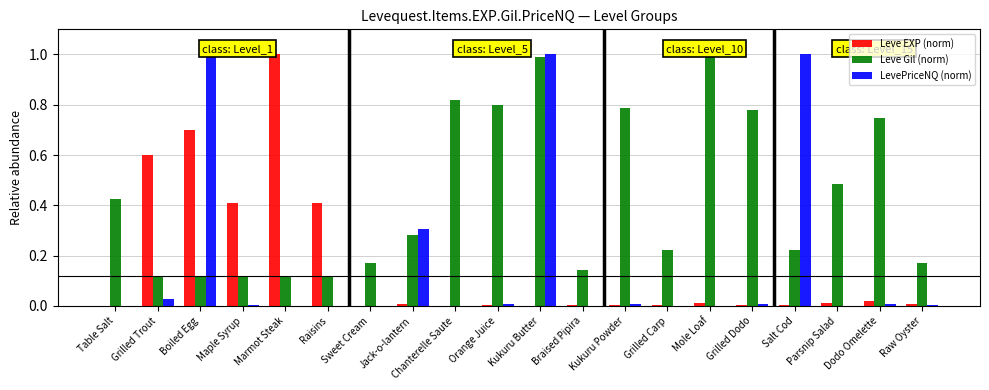

Between Boiled Egg and Braised Pipira, which series saw the biggest shift?

LevePriceNQ (norm)